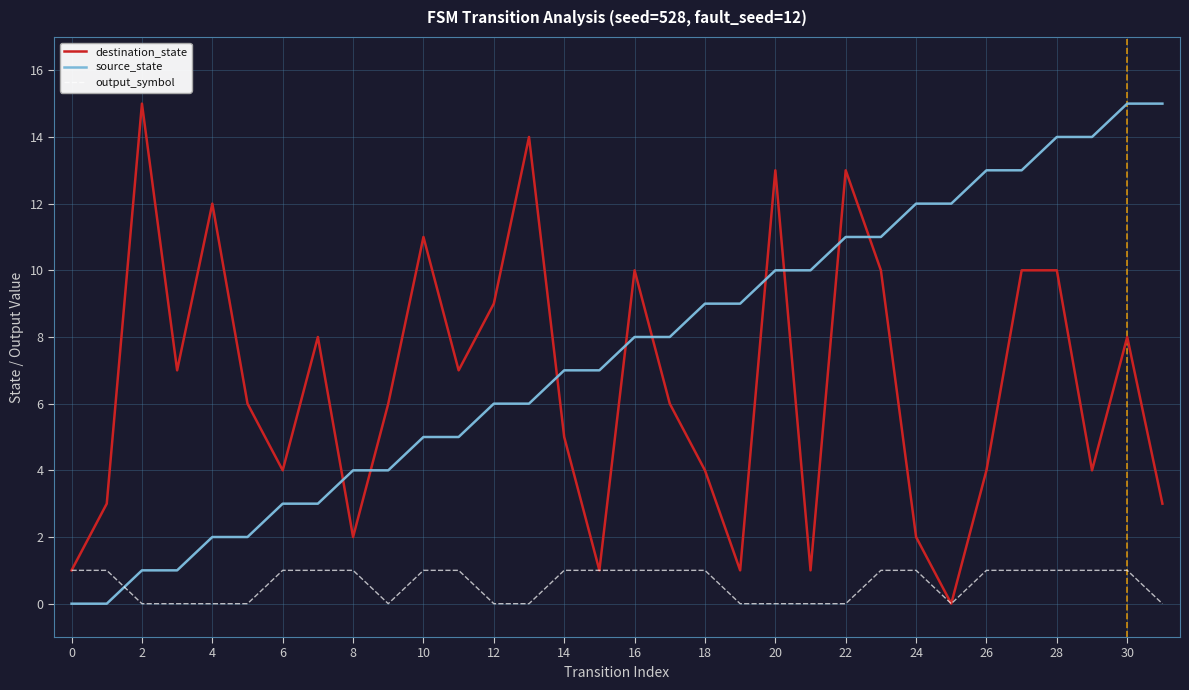

Does the chart display data point markers on the line(s)?

No